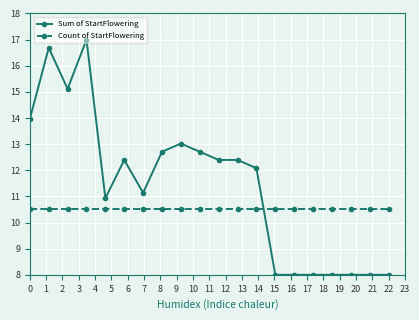

Which series has the widest spread of values?

Sum of StartFlowering